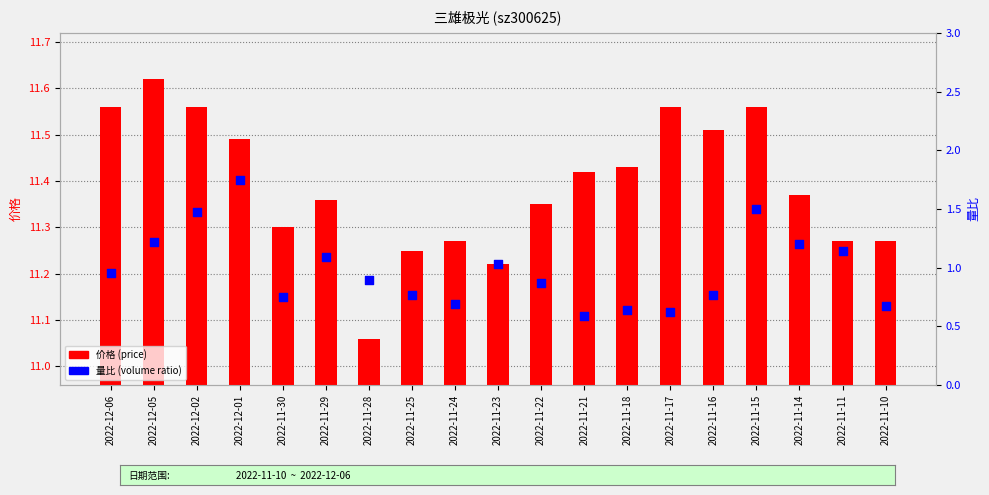

Which series reaches the minimum Y coordinate?

量比 (volume ratio)